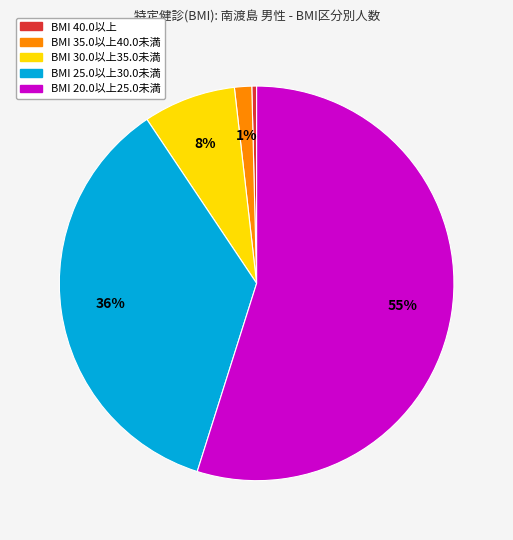

Is there a majority slice in this chart?

Yes